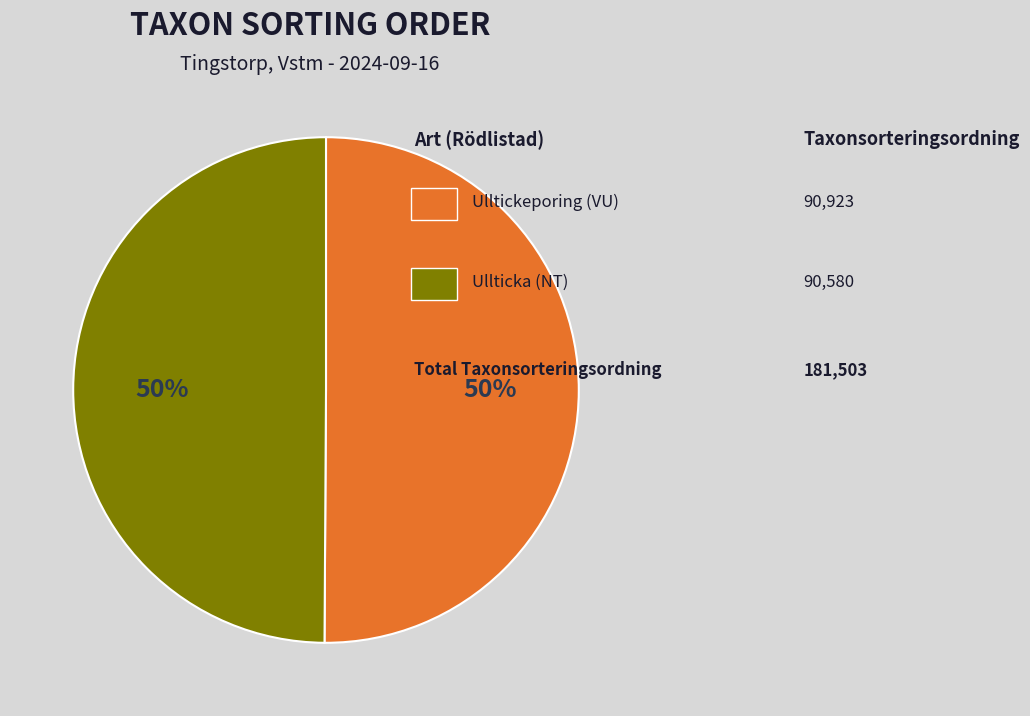

To the nearest percent, what is the average slice percentage?

50%